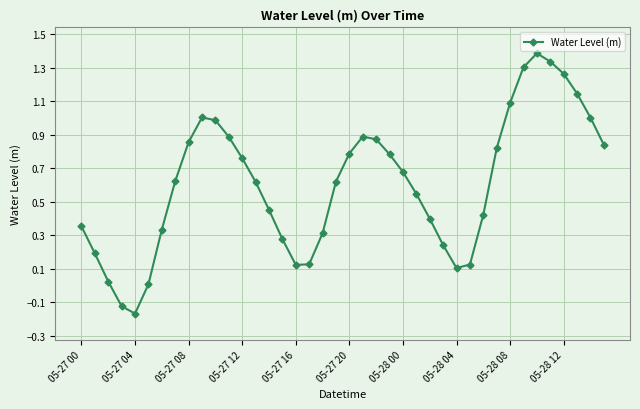

How many interior local peaks (higher than both neighbors) does the data have?

3